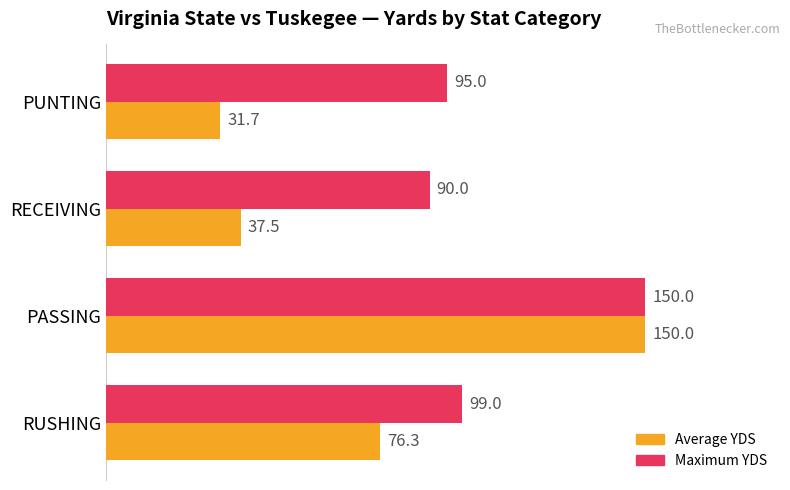

How many data points in Average YDS are less than 76?

2